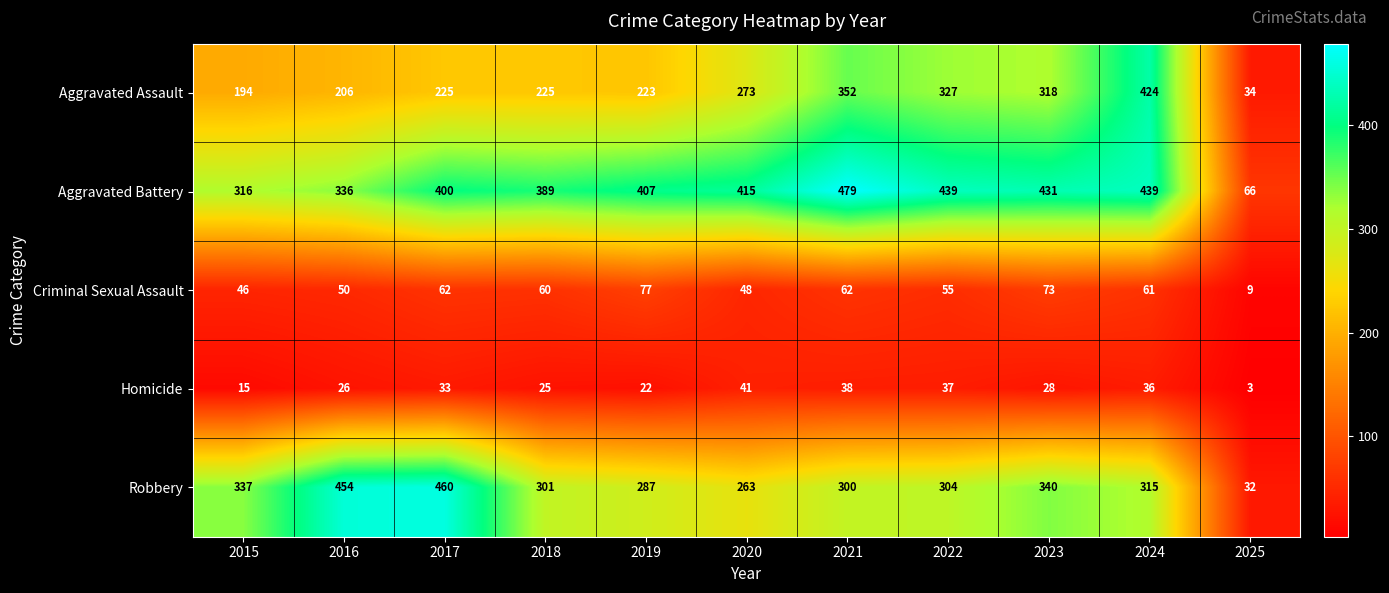

Which series has the largest range (max minus min)?

Robbery